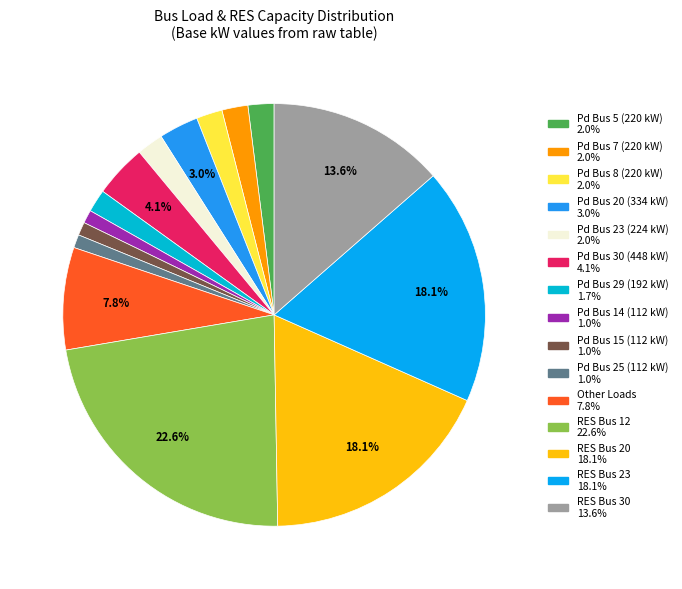

Count the number of slices in the pie.

15